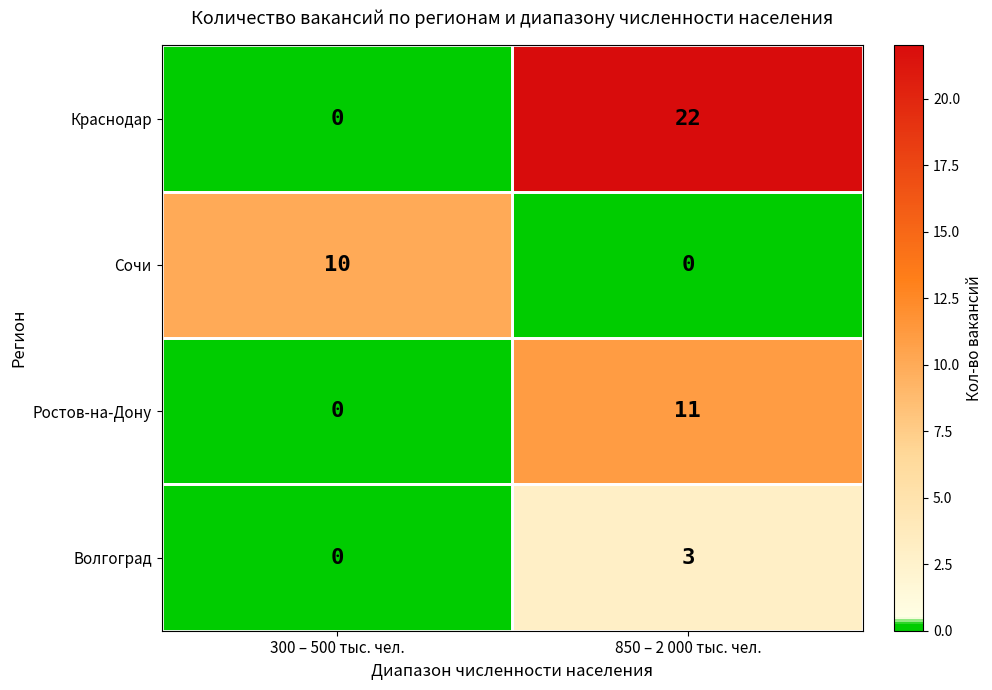

What is the approximate value of Волгоград at 850 – 2 000 тыс. чел.?

3